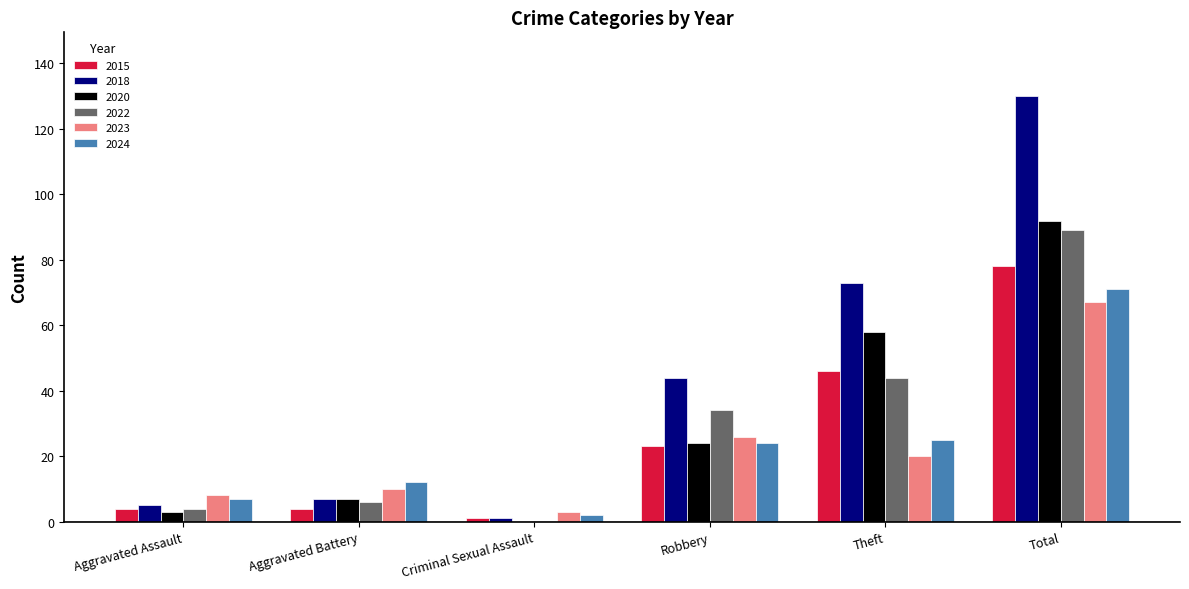

At which category is the sum across all series the highest?

Total